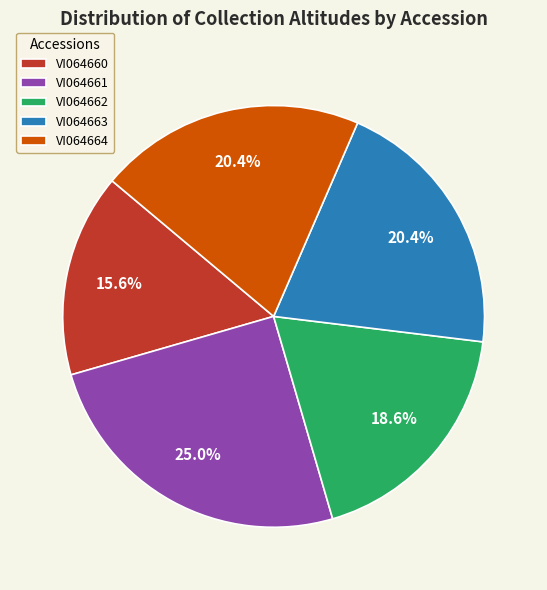

Between VI064663 and VI064662, which is larger?

VI064663